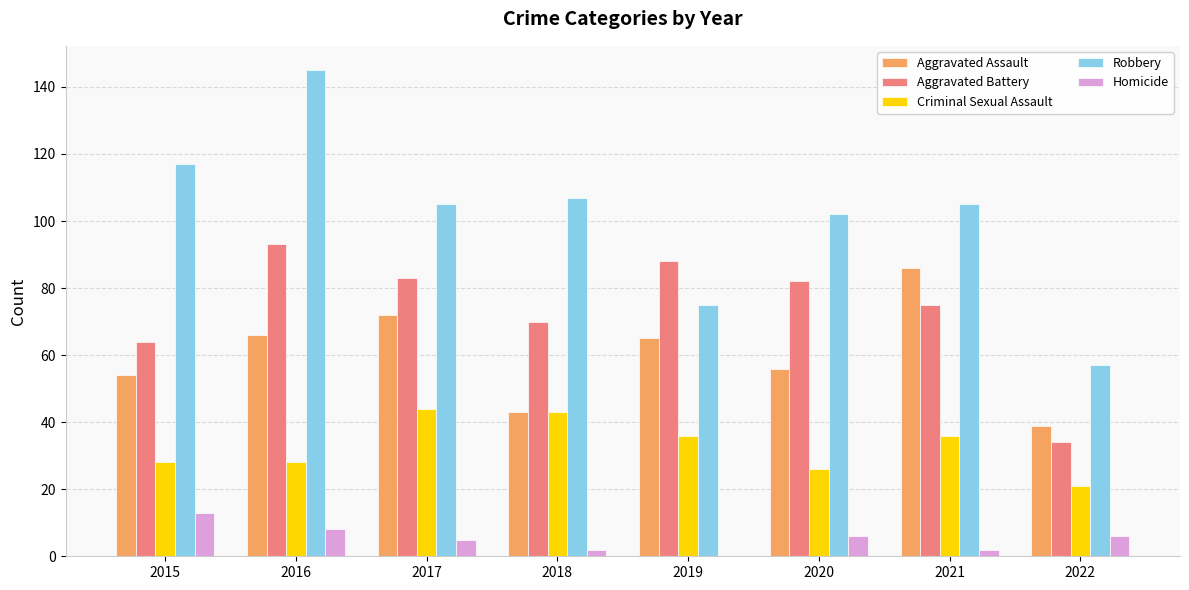

What is the sum of all Homicide values?

42